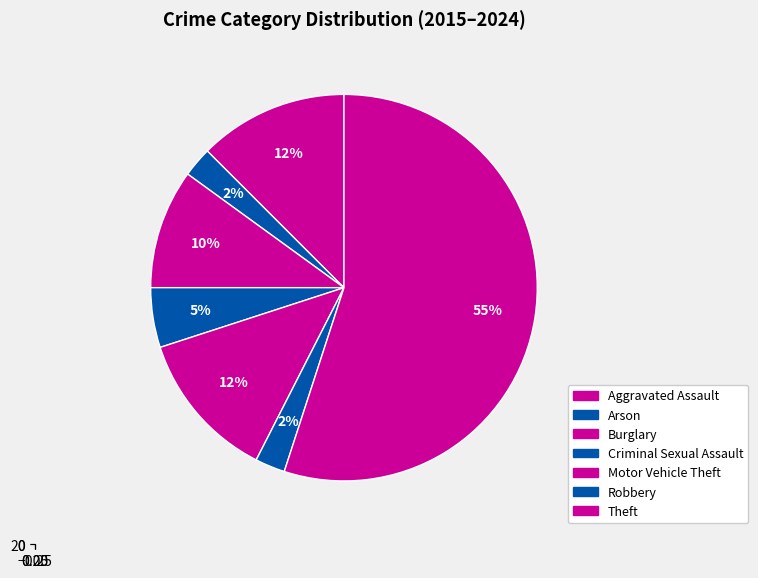

Is Theft the majority of the pie?

No